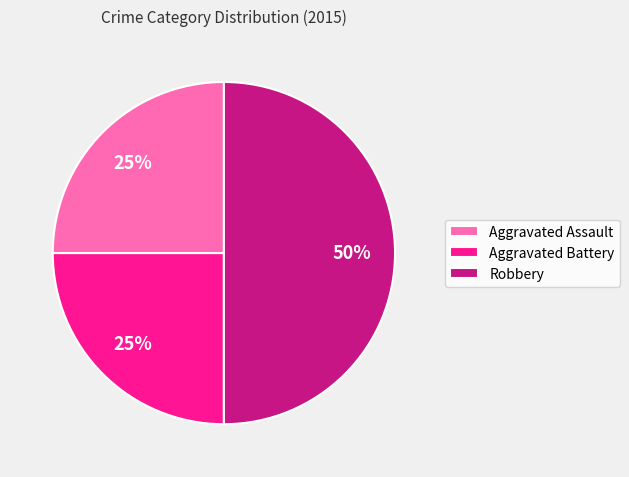

Which has a higher value, Robbery or Aggravated Assault?

Robbery